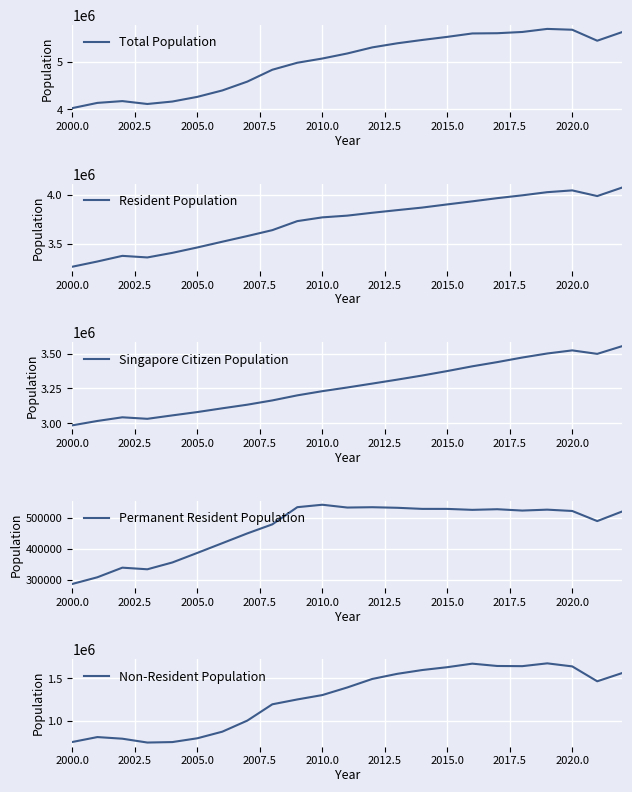

What is the minimum value for Total Population?

4027887